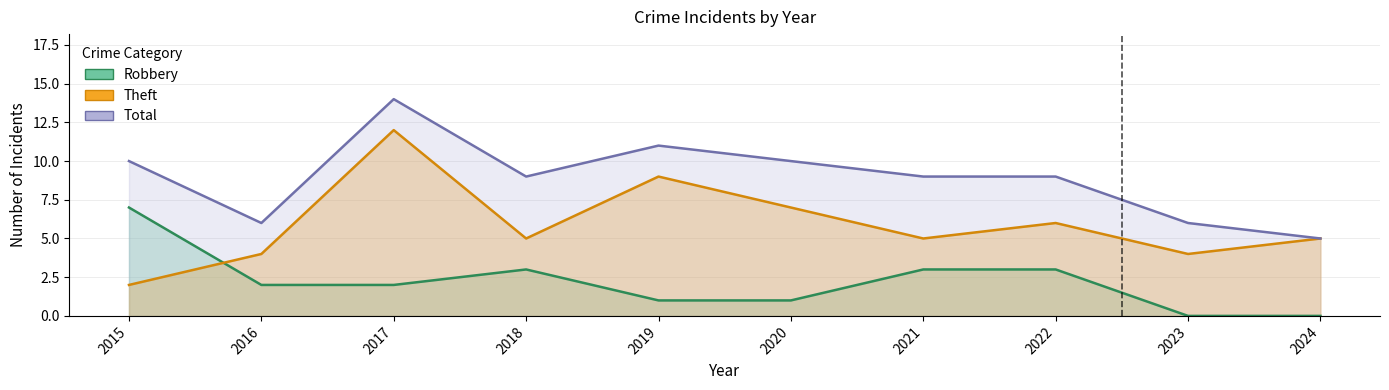

Which series changed the most between 2016 and 2024?

Robbery